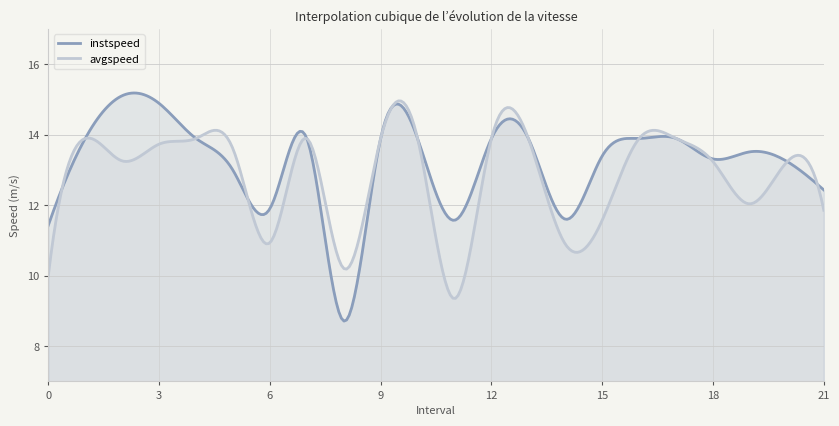

In avgspeed, how many points are higher than both neighbors (excluding endpoints)?

7